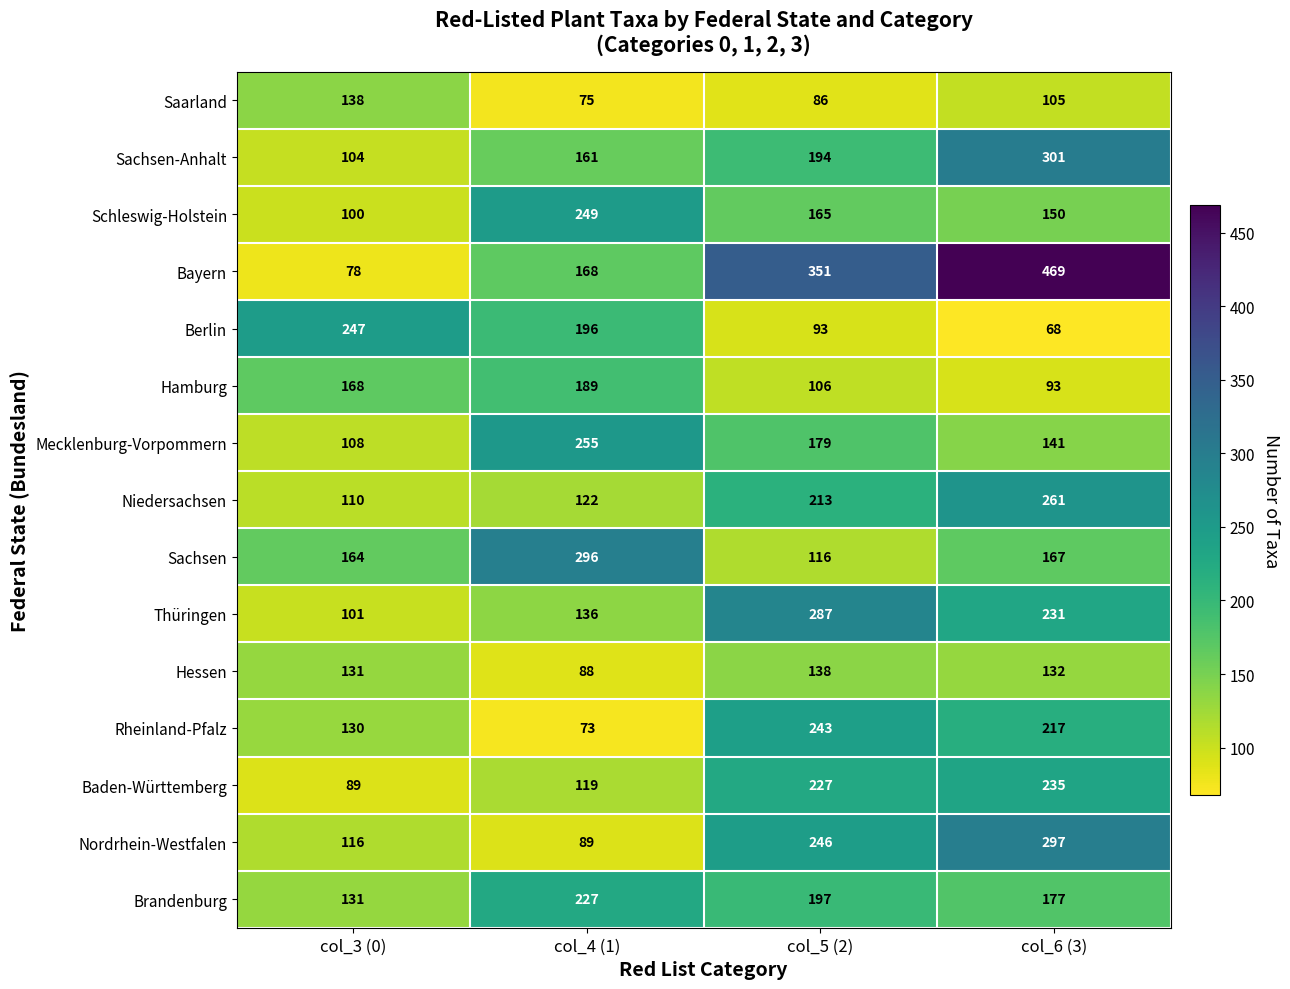

At col_6 (3), list the series in order from smallest to largest.

Berlin, Hamburg, Saarland, Hessen, Mecklenburg-Vorpommern, Schleswig-Holstein, Sachsen, Brandenburg, Rheinland-Pfalz, Thüringen, Baden-Württemberg, Niedersachsen, Nordrhein-Westfalen, Sachsen-Anhalt, Bayern